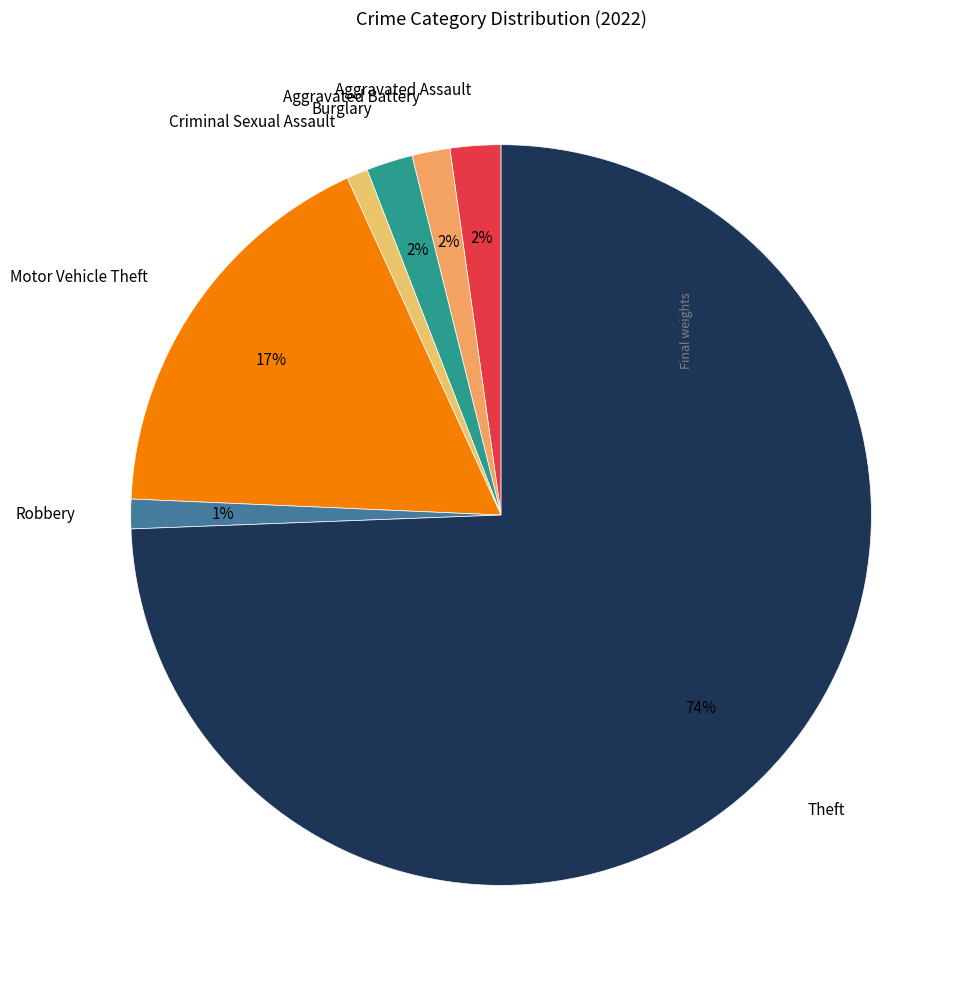

Is it true that Criminal Sexual Assault is 8% of the pie?

False